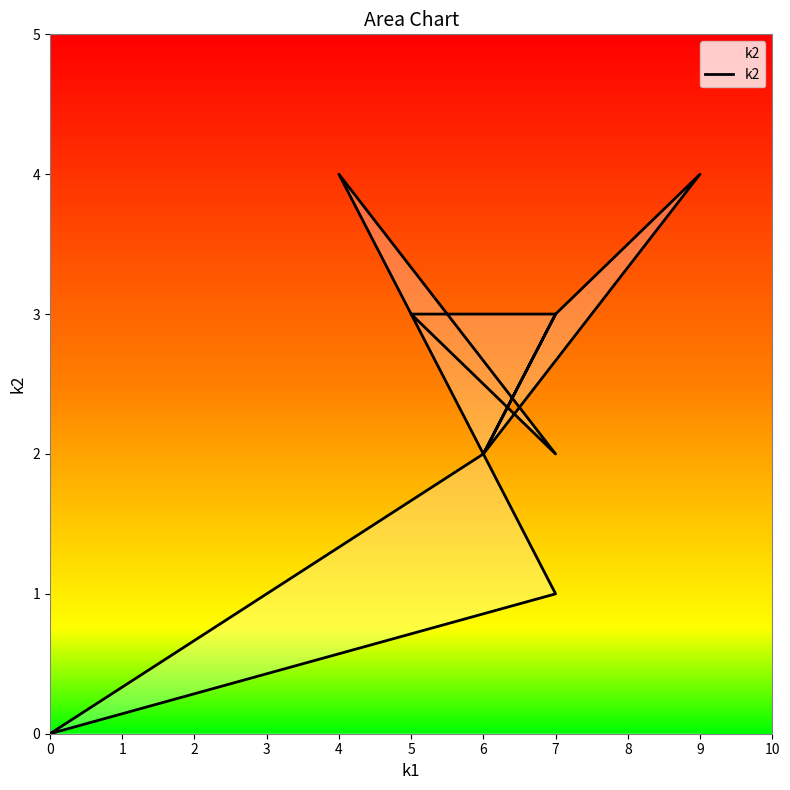

What is the ratio of the value at 10 to the value at 7?

1.0